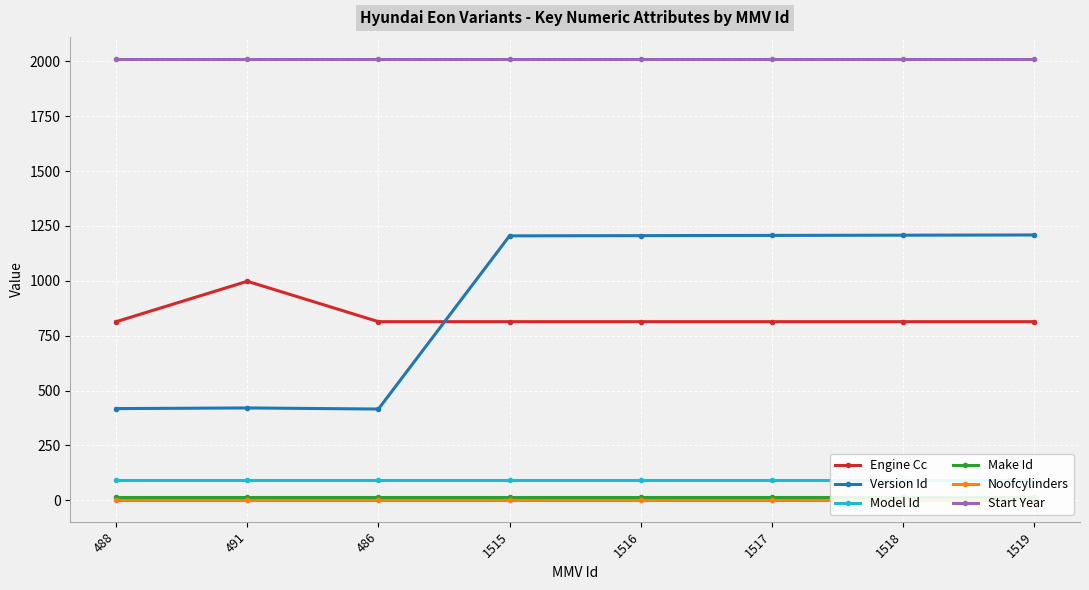

List the labels in order of Noofcylinders value, largest first.

488, 491, 486, 1515, 1516, 1517, 1518, 1519